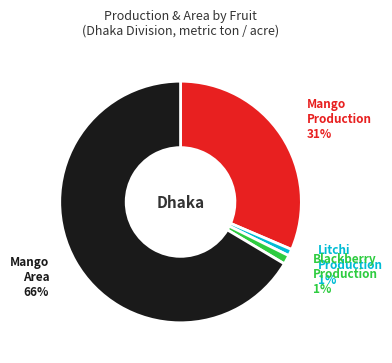

To the nearest percent, what is the average slice percentage?

25%